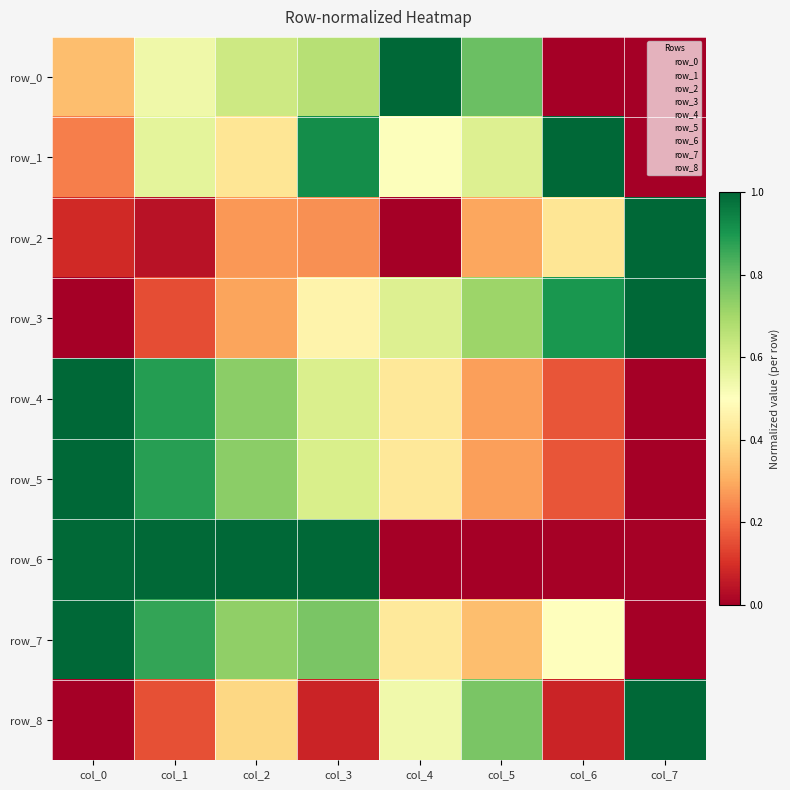

Which has a higher value, col_5 or col_0?

col_5